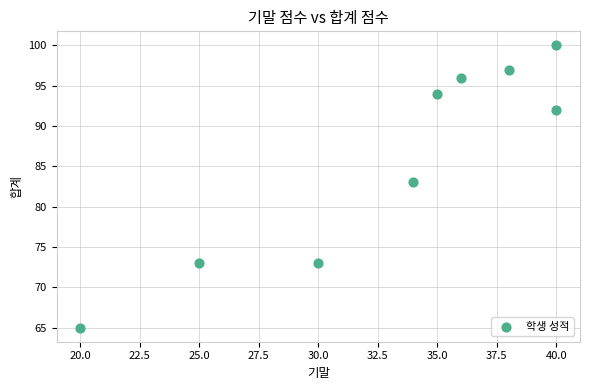

What is the range of Y values (max minus min)?

35